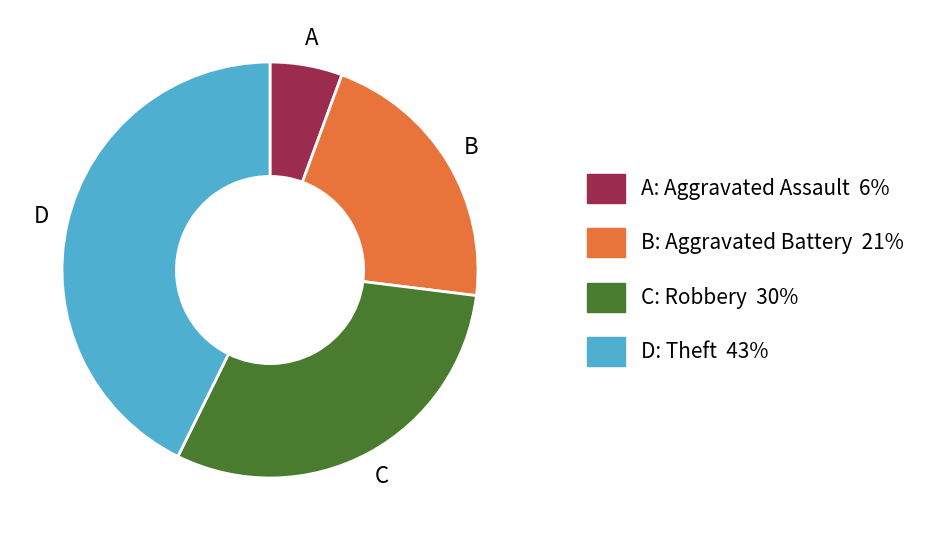

Between B: Aggravated Battery 21% and C: Robbery 30%, which is larger?

C: Robbery 30%